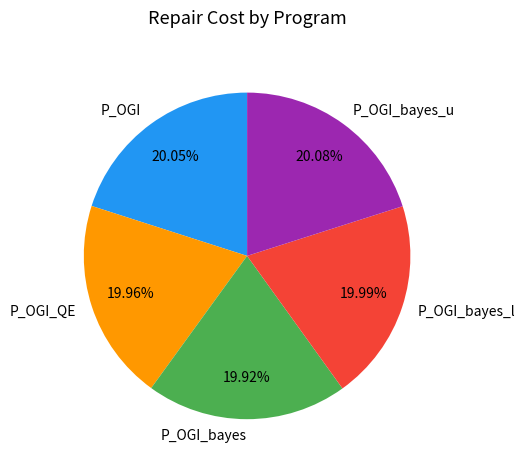

The P_OGI_QE slice represents 20% of the pie. True or false?

True